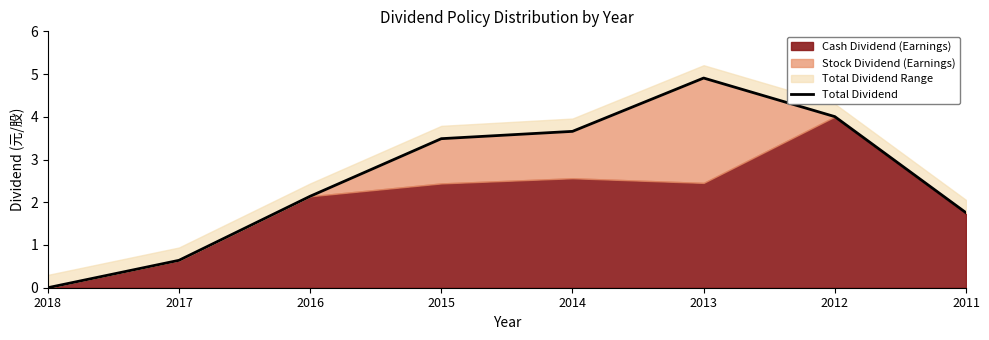

Which has a higher value, 2014 or 2011?

2014